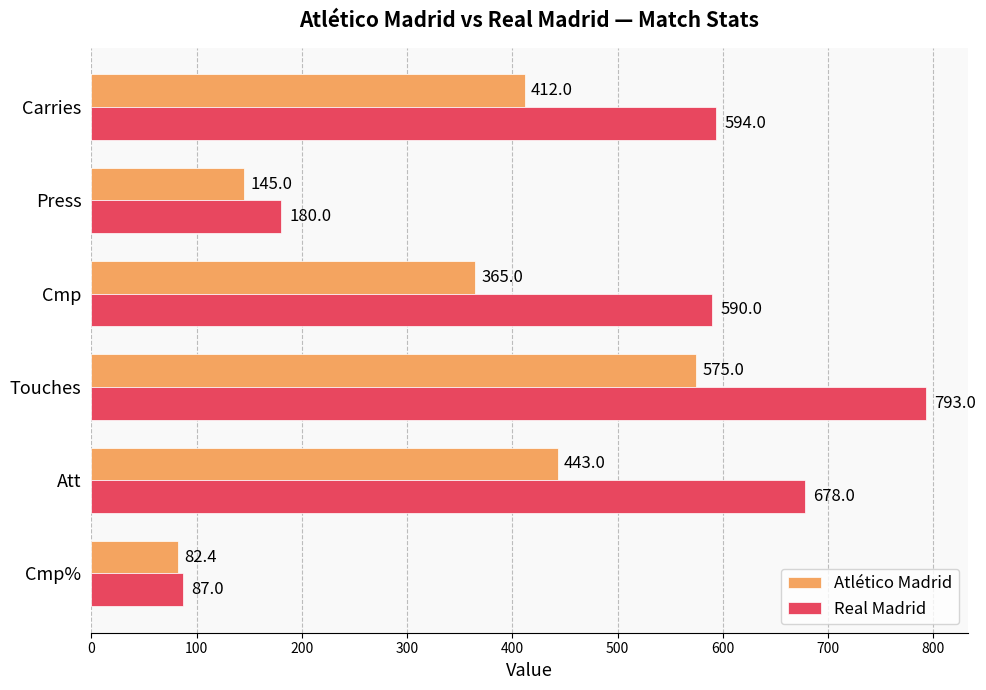

Which category has the highest value in the Atlético Madrid series?

Touches